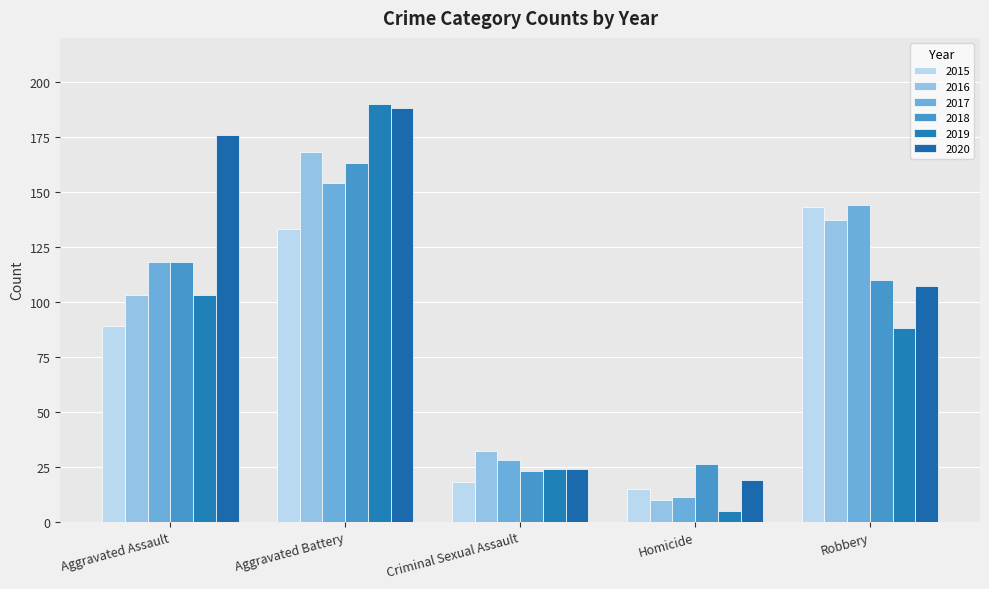

How many bars are there in total?

30